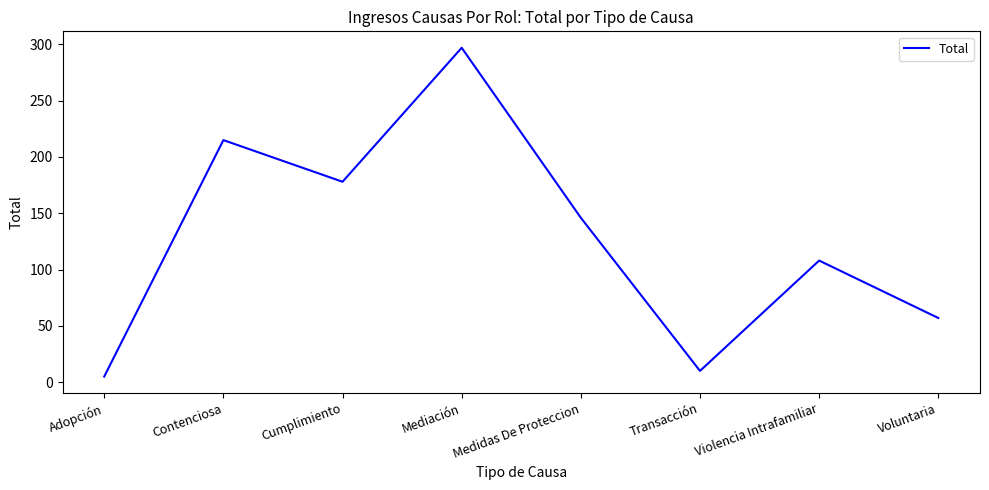

What is the maximum value shown in the chart?

297